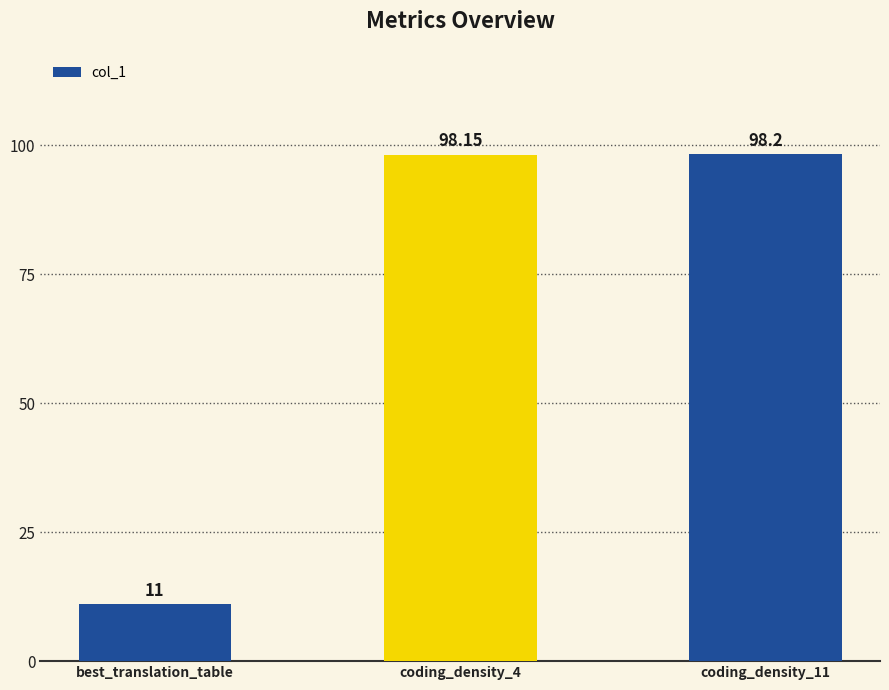

How many data points are above 98?

2